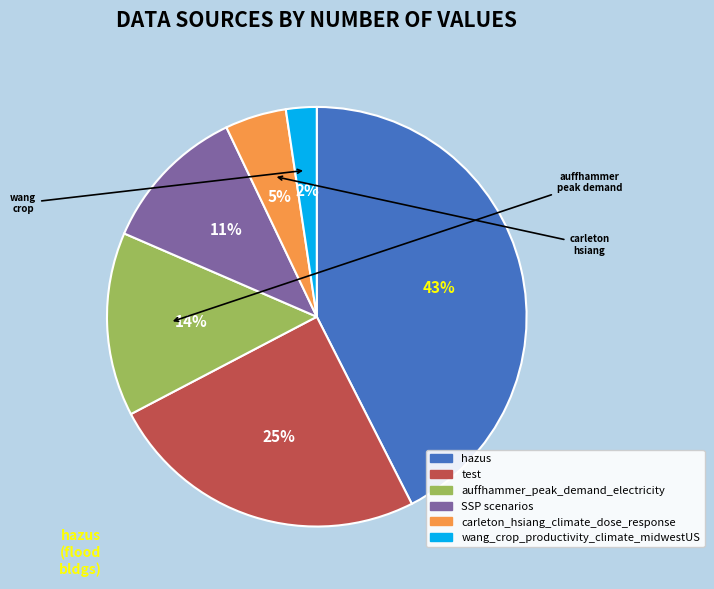

Between test and SSP scenarios, which is larger?

test